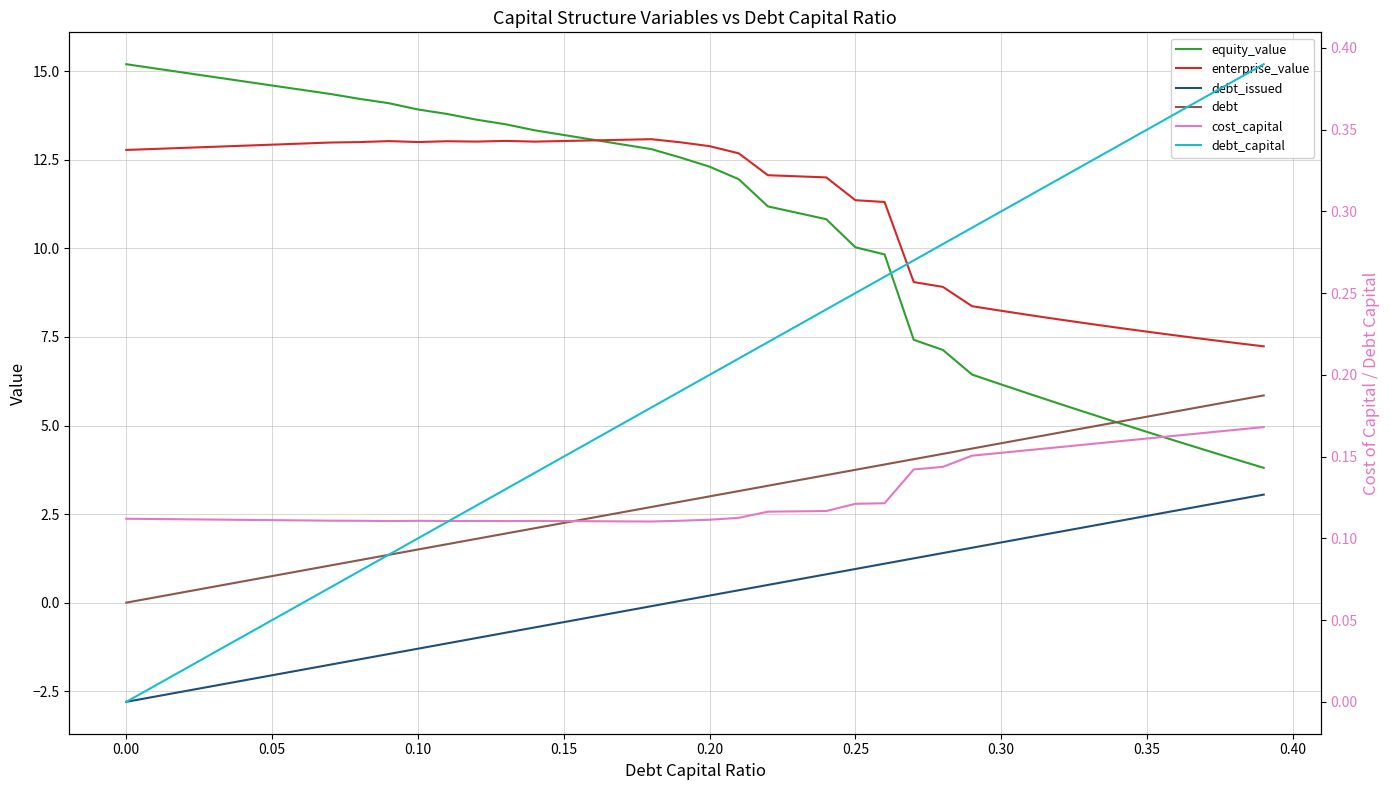

Reading left to right, list all the values displayed in this chart.

equity_value: 15.2	15.1	15.0	14.8	14.7	14.6	14.5	14.4	14.2	14.1	13.9	13.8	13.6	13.5	13.3	13.2	13.1	12.9	12.8	12.6	12.3	12.0	11.2	11.0	10.8	10.0	9.8	7.4	7.1	6.4	6.2	5.9	5.6	5.3	5.1	4.8	4.6	4.3	4.1	3.8
enterprise_value: 12.8	12.8	12.8	12.9	12.9	12.9	13.0	13.0	13.0	13.0	13.0	13.0	13.0	13.0	13.0	13.0	13.0	13.1	13.1	13.0	12.9	12.7	12.1	12.0	12.0	11.4	11.3	9.0	8.9	8.4	8.2	8.1	8.0	7.9	7.8	7.6	7.5	7.4	7.3	7.2
debt_issued: -2.8	-2.6	-2.5	-2.4	-2.2	-2.0	-1.9	-1.8	-1.6	-1.4	-1.3	-1.1	-1.0	-0.8	-0.7	-0.5	-0.4	-0.2	-0.1	0.1	0.2	0.4	0.5	0.7	0.8	1.0	1.1	1.3	1.4	1.6	1.7	1.9	2.0	2.1	2.3	2.5	2.6	2.8	2.9	3.1
debt: 0.0	0.1	0.3	0.5	0.6	0.8	0.9	1.1	1.2	1.4	1.5	1.6	1.8	1.9	2.1	2.2	2.4	2.5	2.7	2.9	3.0	3.1	3.3	3.5	3.6	3.8	3.9	4.1	4.2	4.3	4.5	4.7	4.8	5.0	5.1	5.3	5.4	5.5	5.7	5.9
cost_capital: 0.1	0.1	0.1	0.1	0.1	0.1	0.1	0.1	0.1	0.1	0.1	0.1	0.1	0.1	0.1	0.1	0.1	0.1	0.1	0.1	0.1	0.1	0.1	0.1	0.1	0.1	0.1	0.1	0.1	0.2	0.2	0.2	0.2	0.2	0.2	0.2	0.2	0.2	0.2	0.2
debt_capital: 0.0	0.0	0.0	0.0	0.0	0.1	0.1	0.1	0.1	0.1	0.1	0.1	0.1	0.1	0.1	0.1	0.2	0.2	0.2	0.2	0.2	0.2	0.2	0.2	0.2	0.2	0.3	0.3	0.3	0.3	0.3	0.3	0.3	0.3	0.3	0.3	0.4	0.4	0.4	0.4